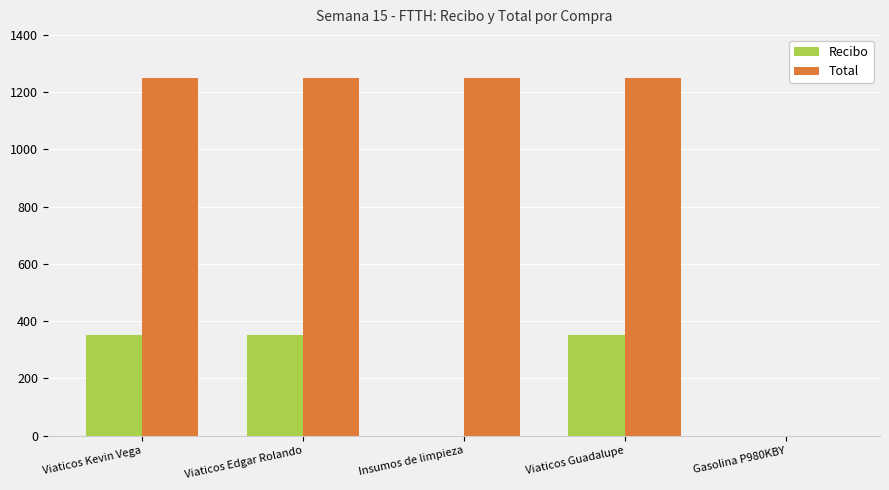

Which series changed the most between Viaticos Edgar Rolando and Insumos de limpieza?

Recibo